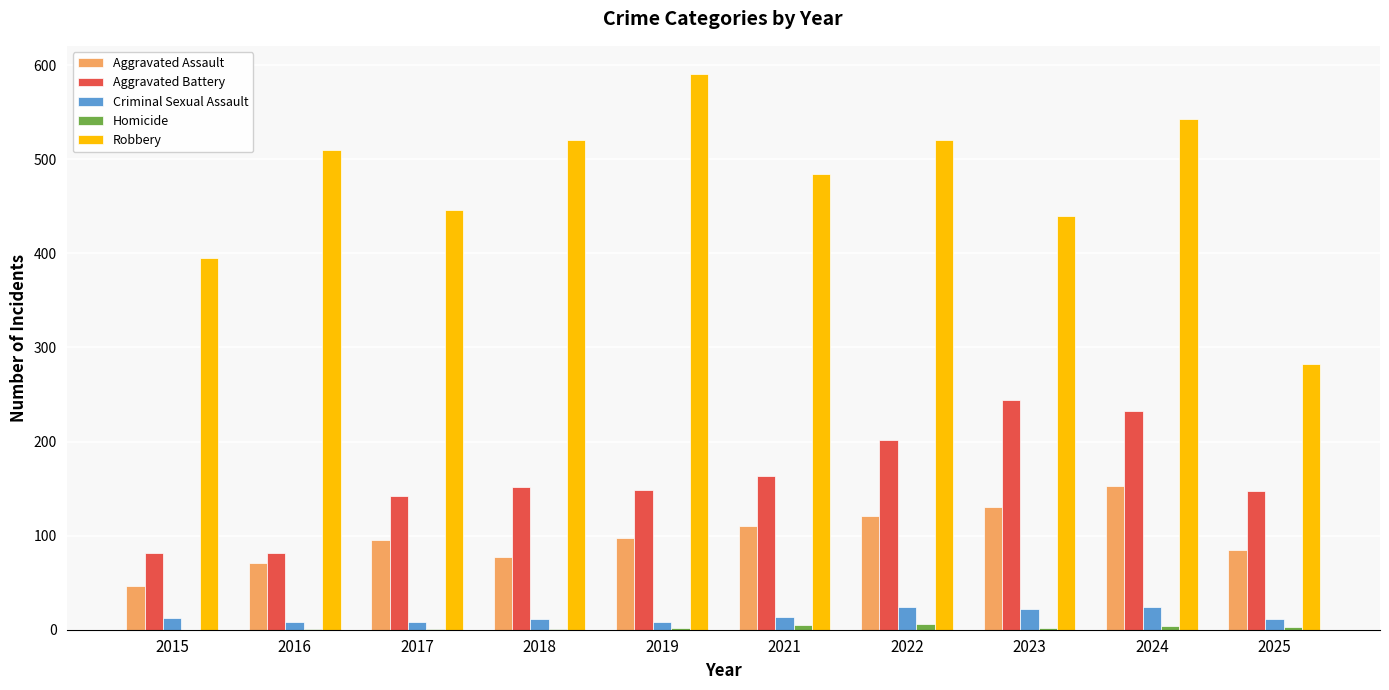

Are the bars horizontal?

No